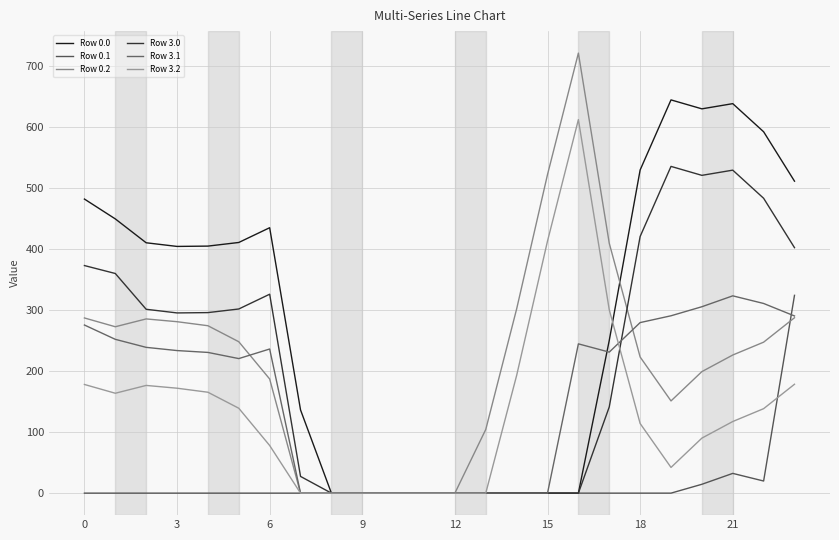

Where is Row 0.1 nearest to the value 162?

21